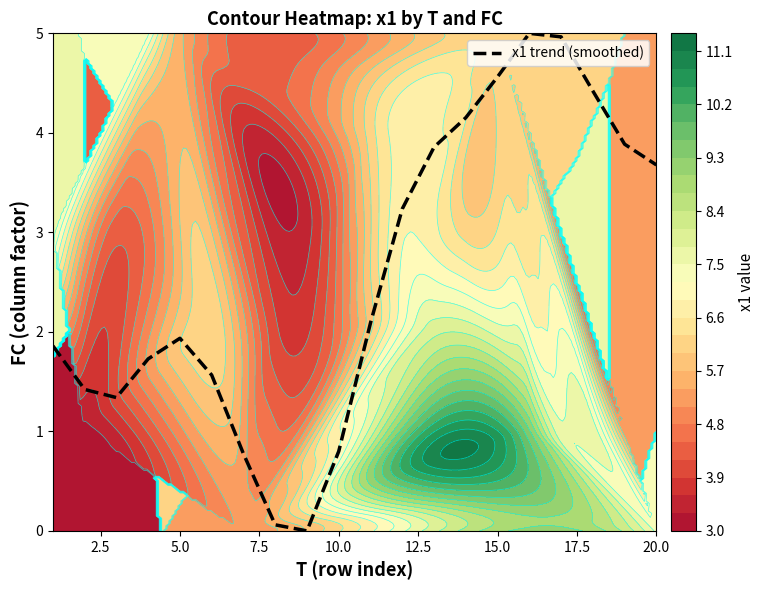

What is the maximum value for x1 trend (smoothed)?

5.0